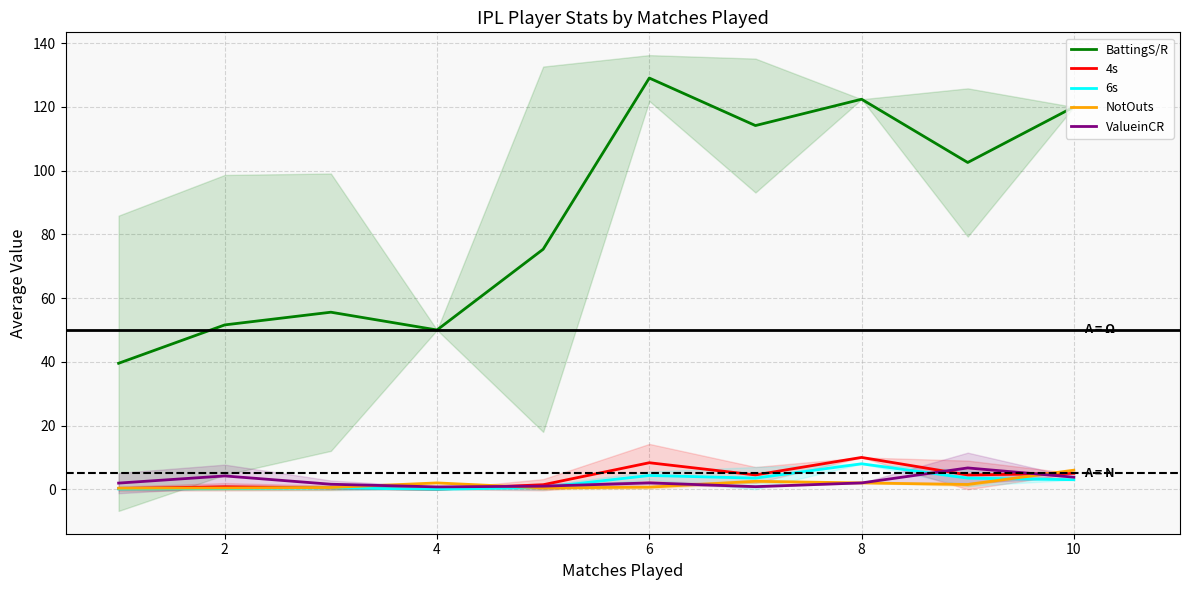

What is the highest value of the BattingS/R series?

129.1